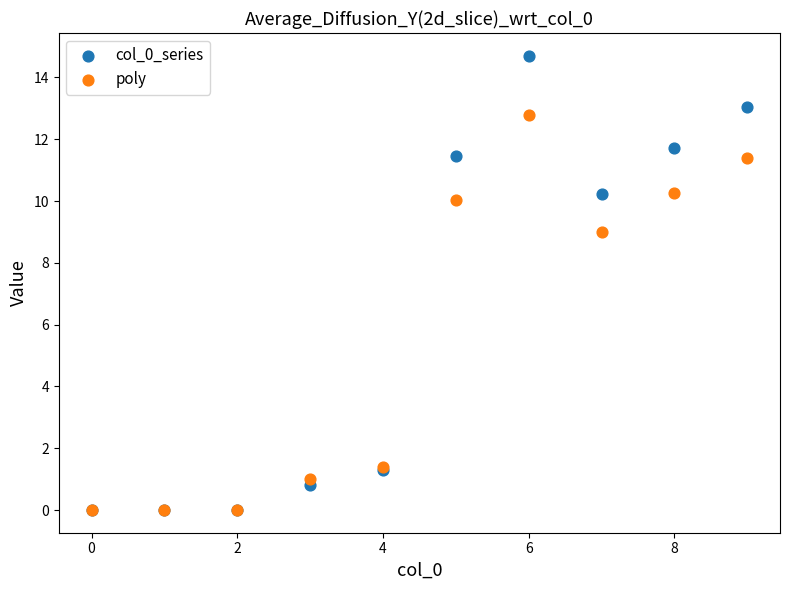

Across all series, what Y value is closest to 7?

9.0